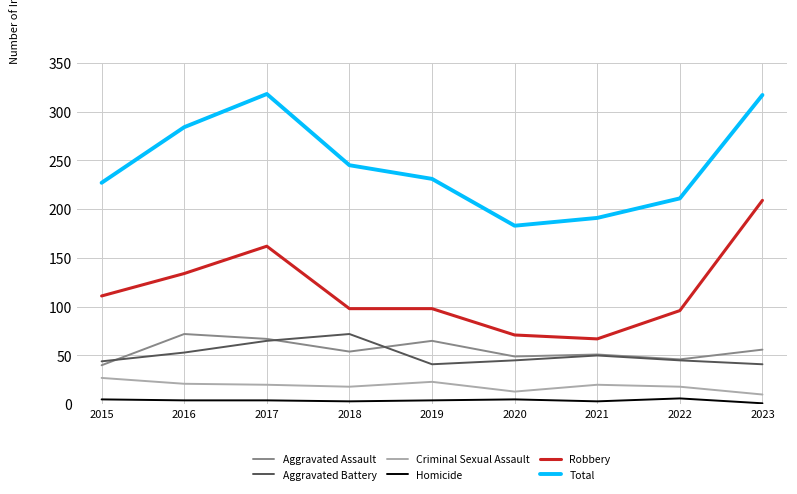

Is the value of Robbery at 2015 greater than the value of Aggravated Assault at 2020?

Yes